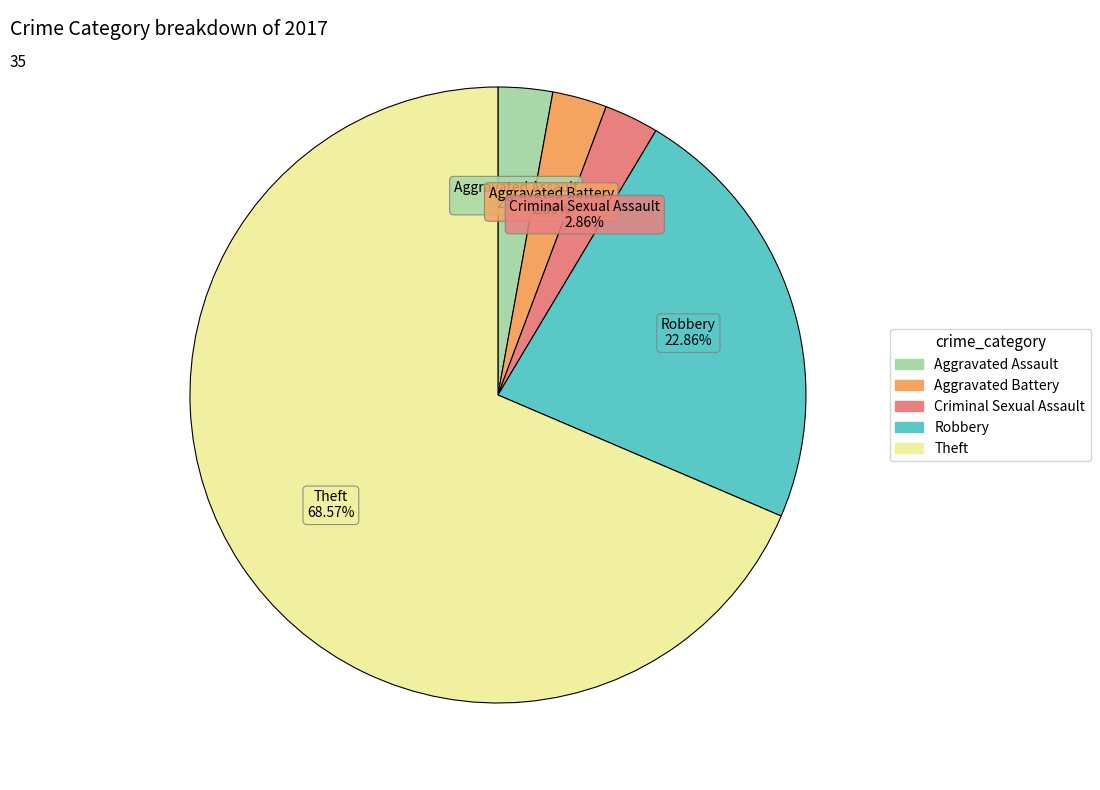

Is there any slice that represents more than half of the pie?

Yes